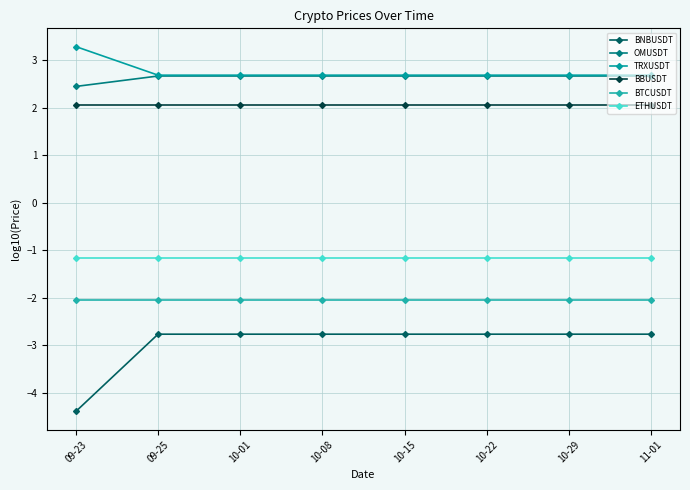

How many lines are shown in the chart?

6